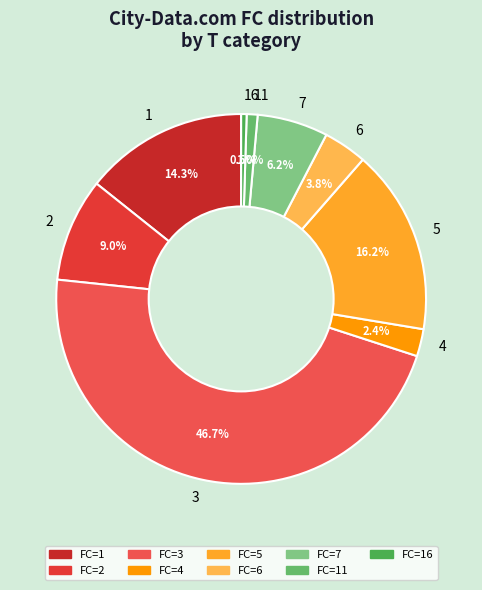

What is the largest slice in the pie chart?

3